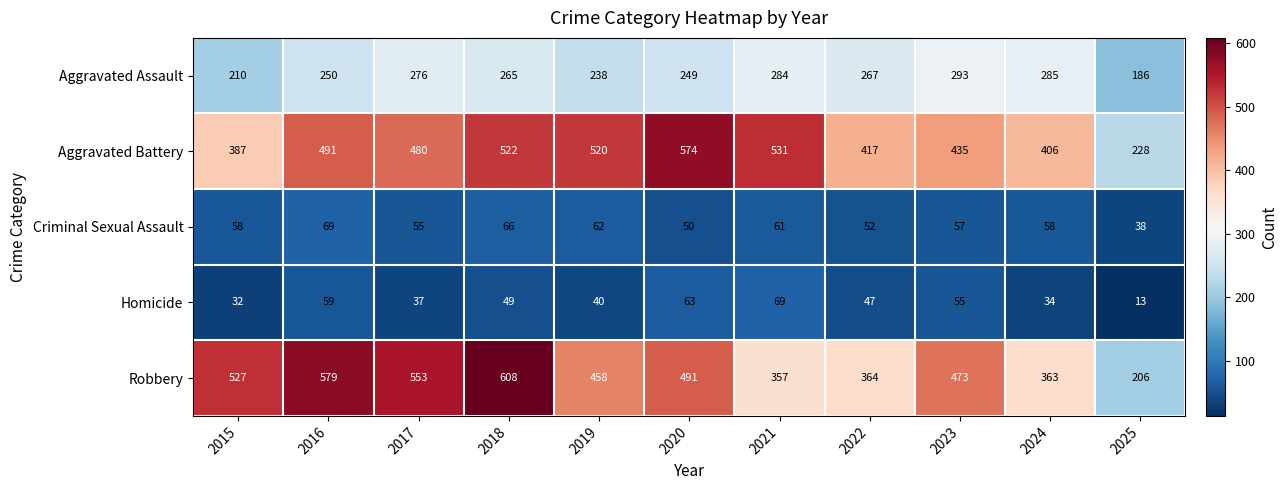

How many distinct data groups are displayed?

5